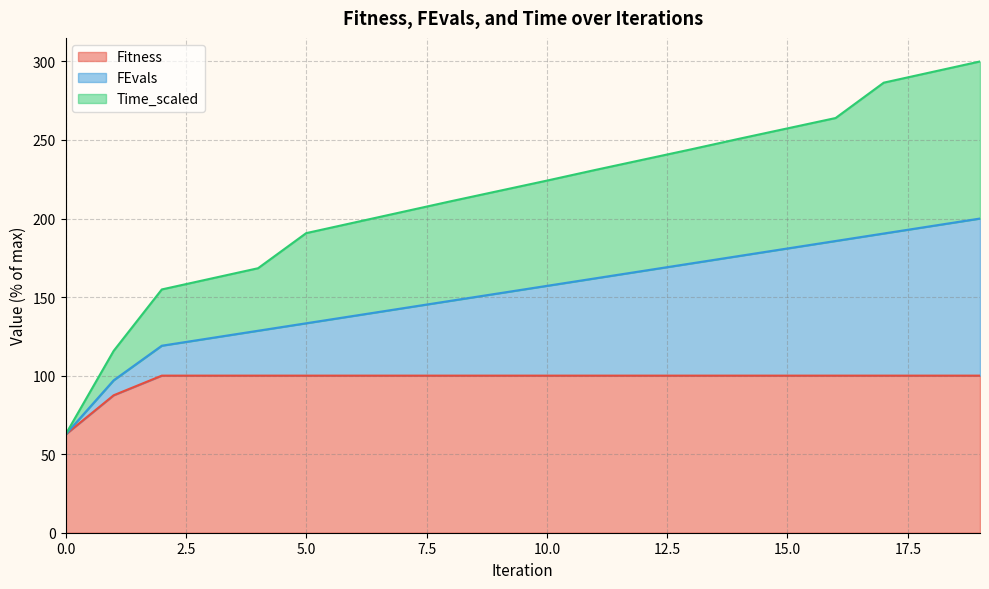

The value of Fitness at 15.0 is 100.0. True or false?

True